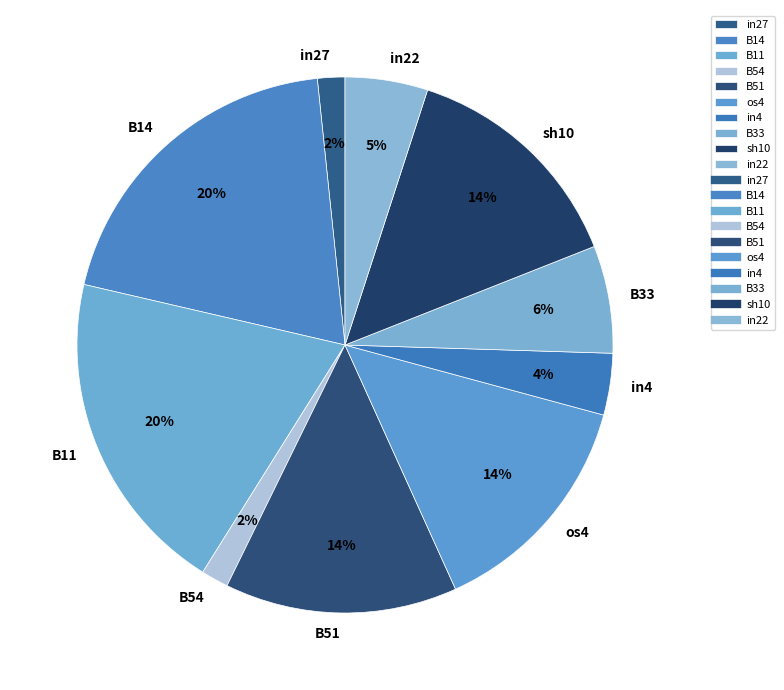

Between sh10 and in27, which is larger?

sh10